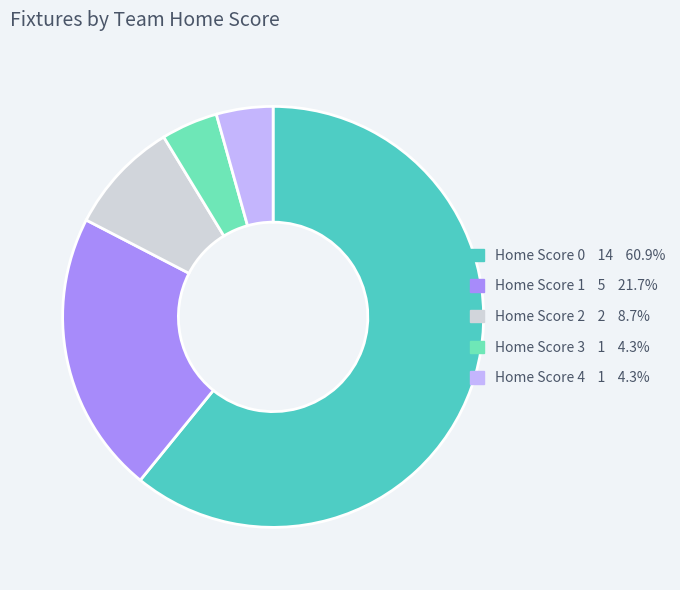

Combined, do Home Score 2 and Home Score 4 account for over 50%?

No